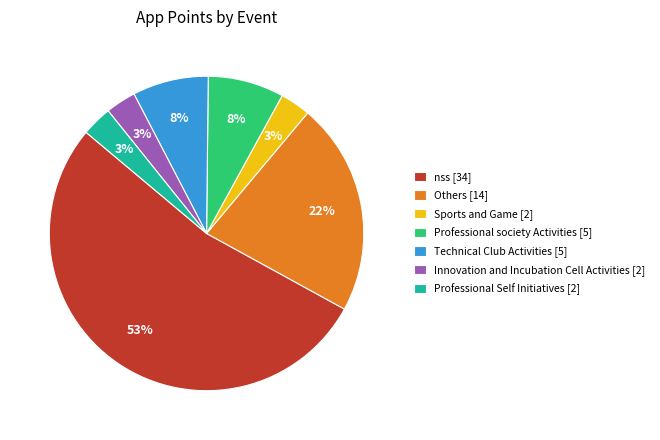

To the nearest percent, what is the average slice percentage?

14%